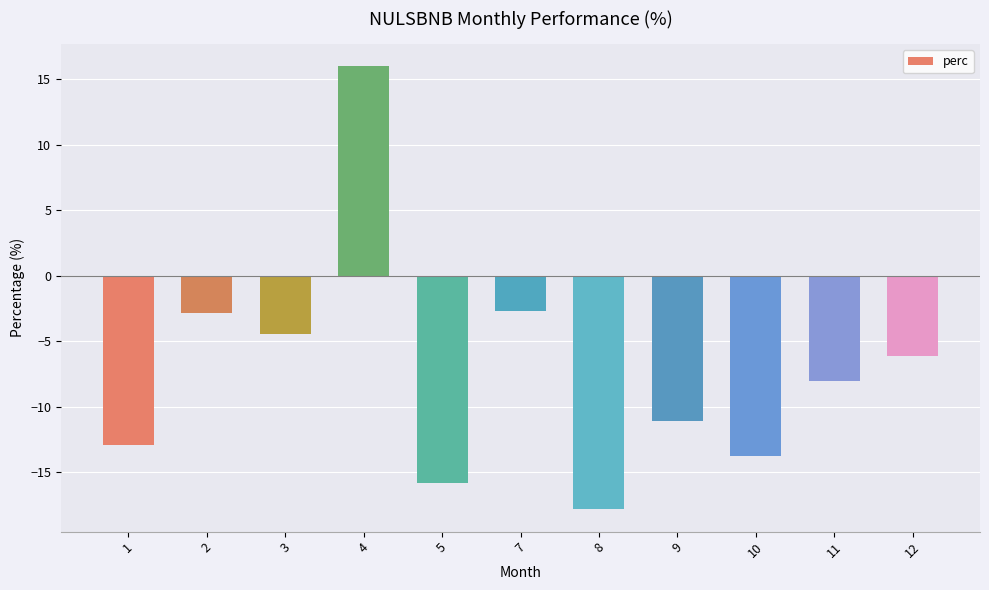

What is the approximate value at 8?

-17.8